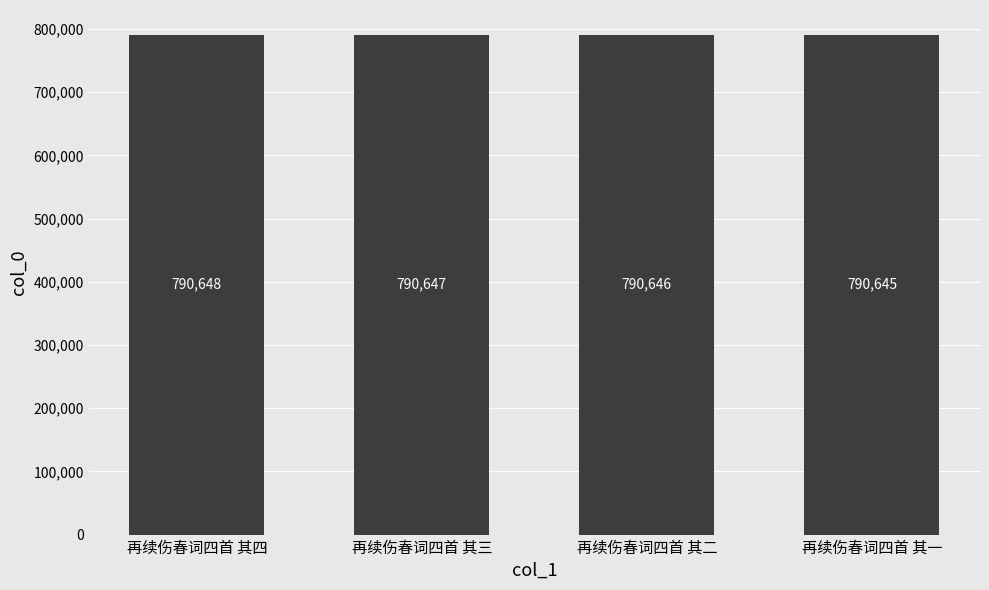

What is the difference between the values at 再续伤春词四首 其二 and 再续伤春词四首 其三?

1